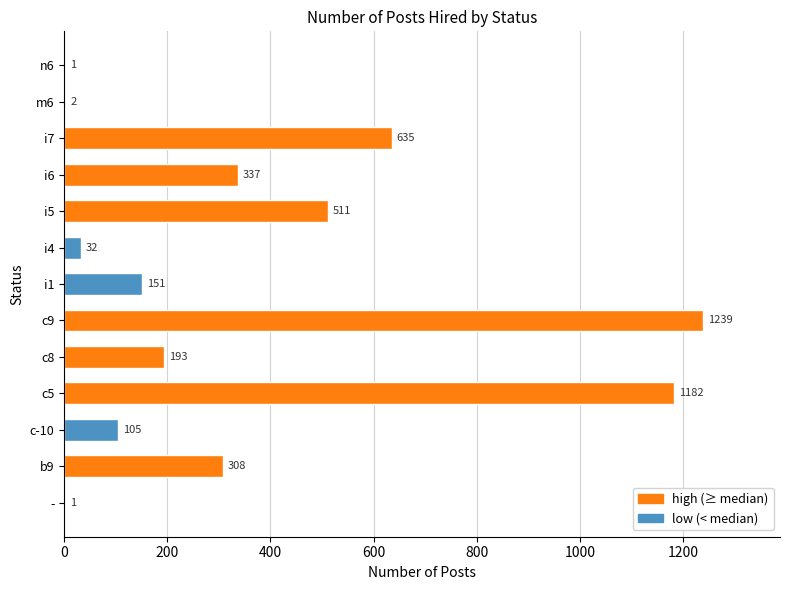

What is the greatest value displayed?

1239